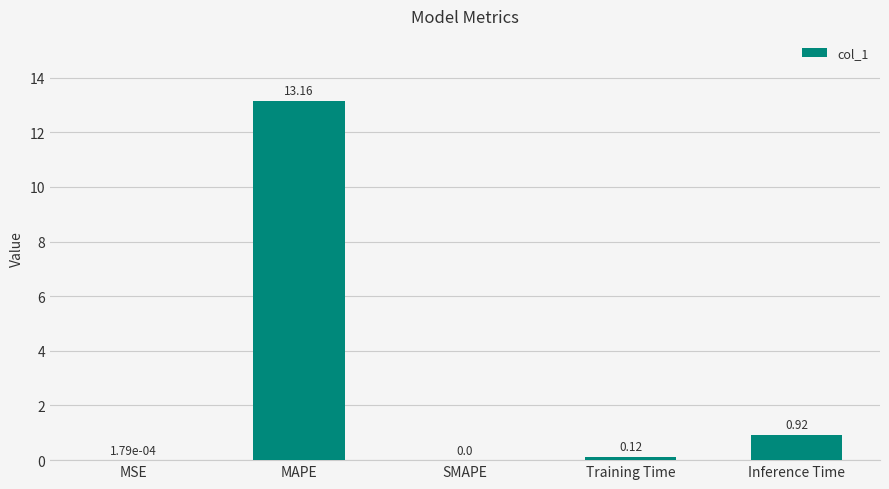

Between Training Time and Inference Time, which is larger?

Inference Time